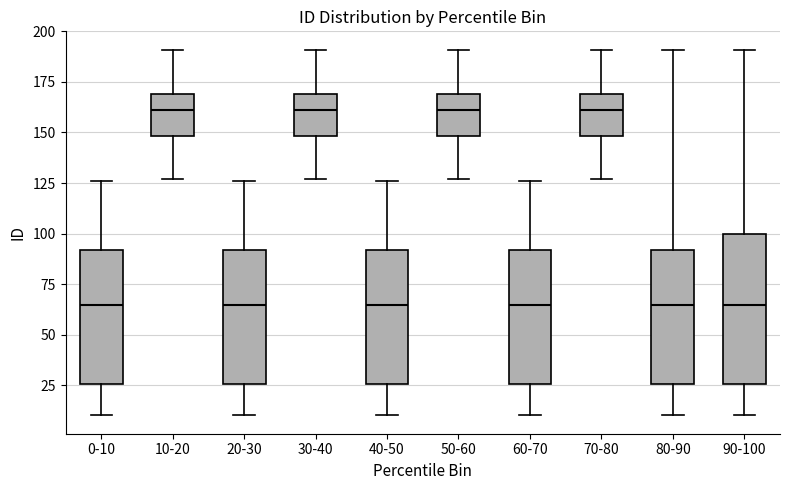

Which box is the tallest, from its lower edge to its upper edge?

90-100